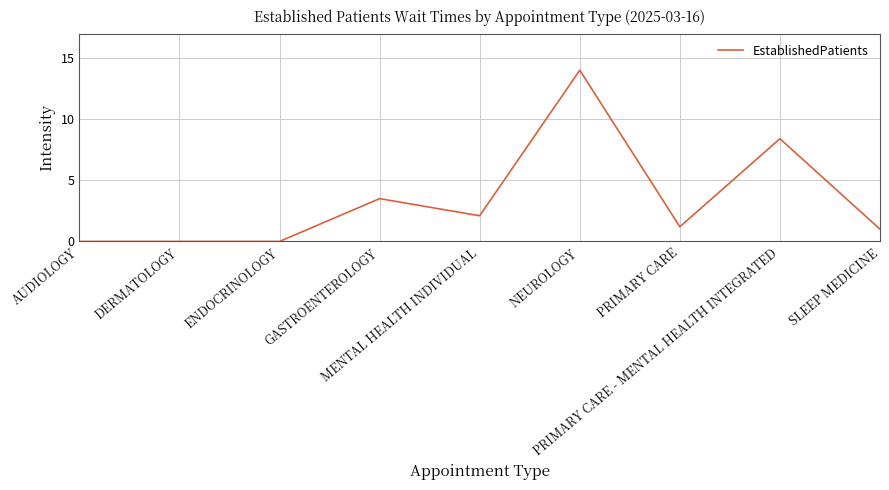

What is the difference between the maximum and minimum values?

14.0